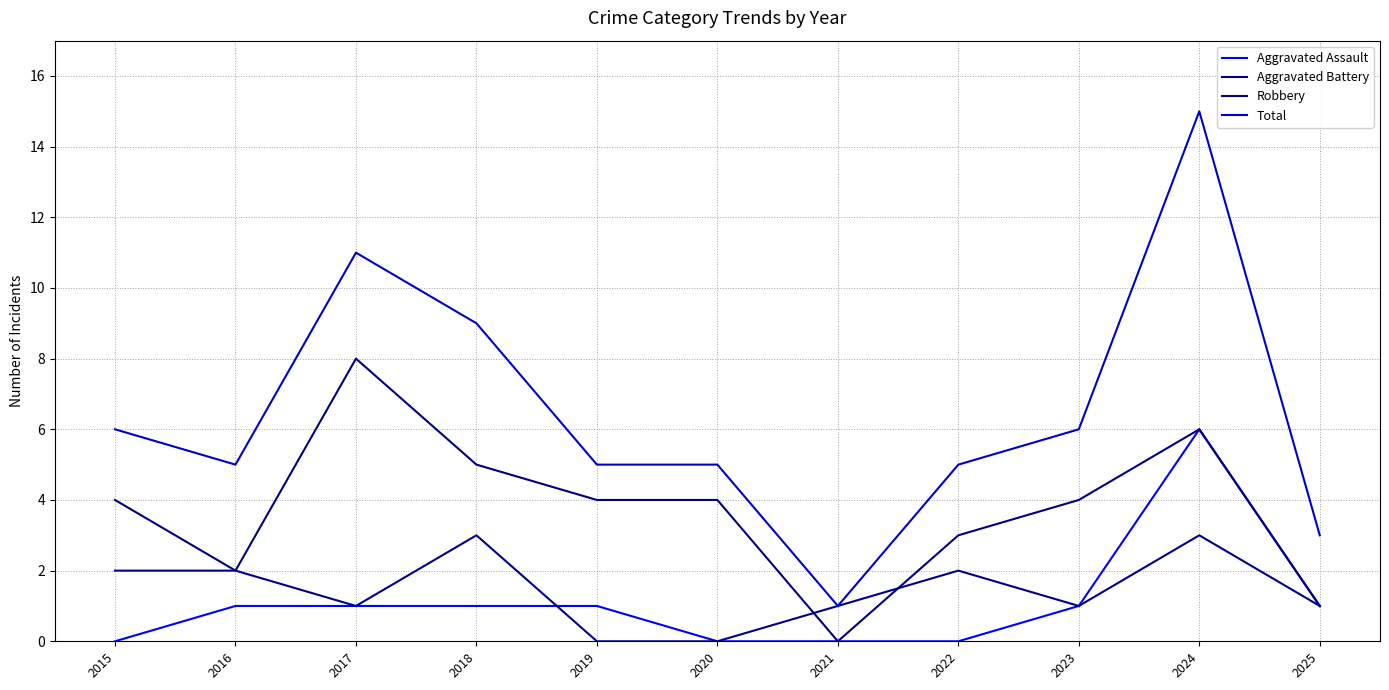

What is the highest value of the Aggravated Assault series?

6